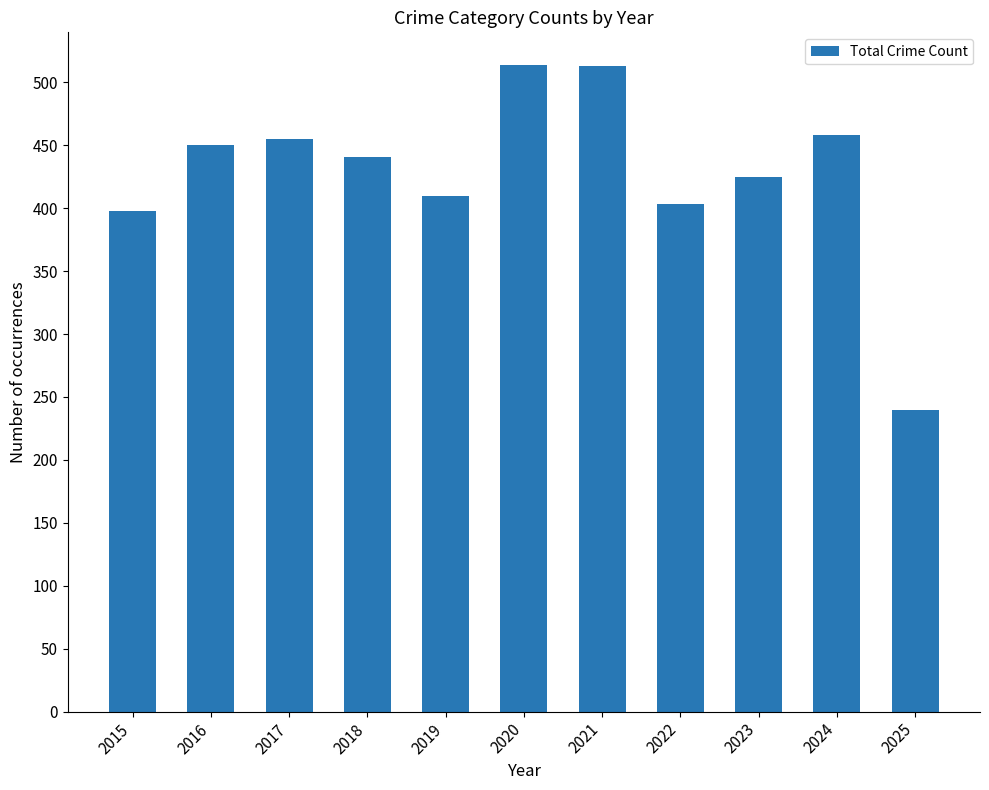

What is the minimum value shown in the chart?

240